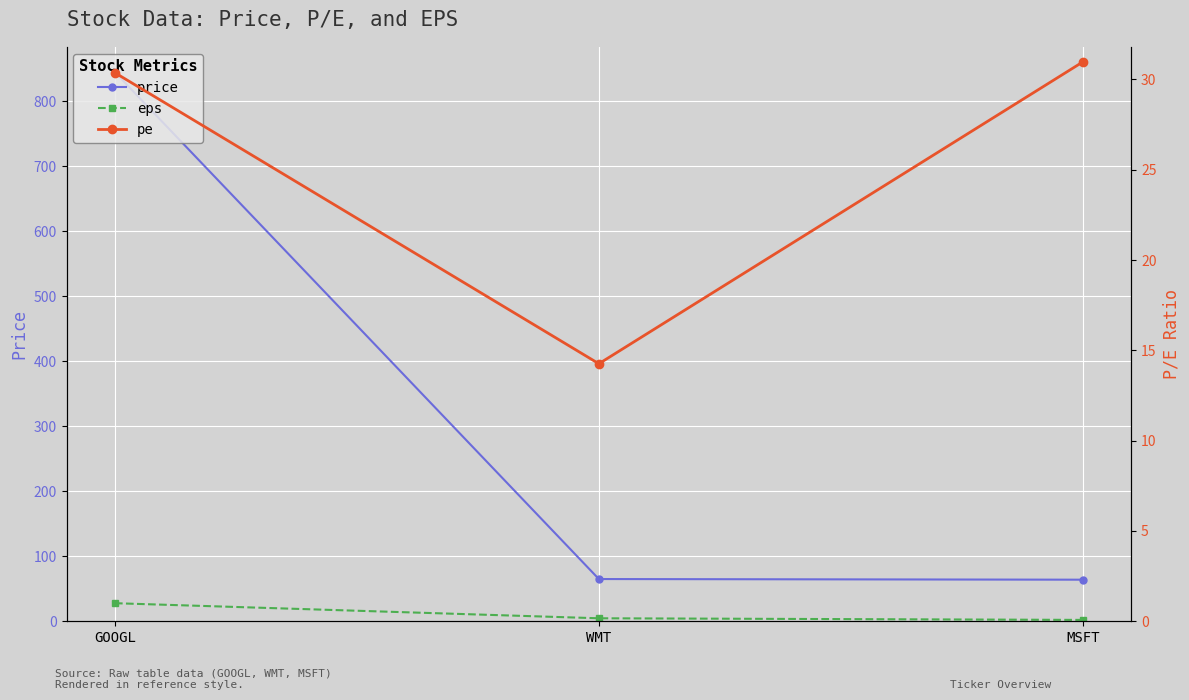

What are all the series names shown in the legend?

price, eps, pe